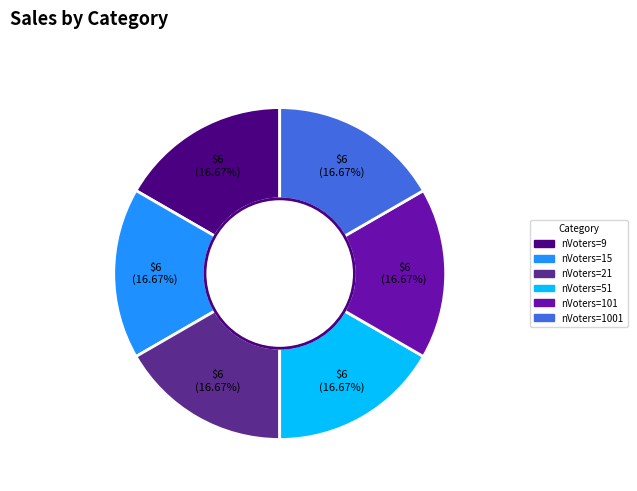

What is the ratio of the value at nVoters=15 to the value at nVoters=51?

1.0